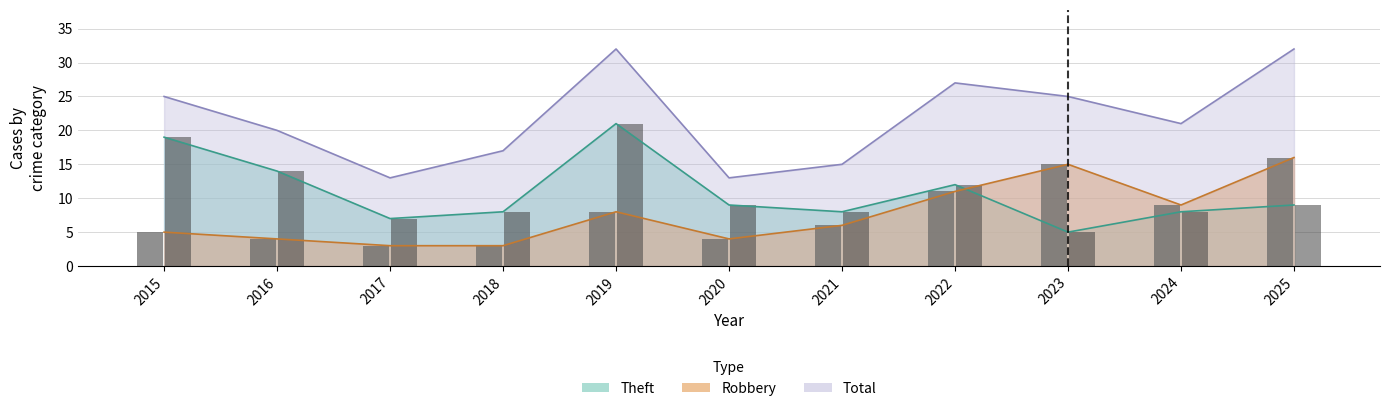

Which series changed the most between 2017 and 2020?

Theft